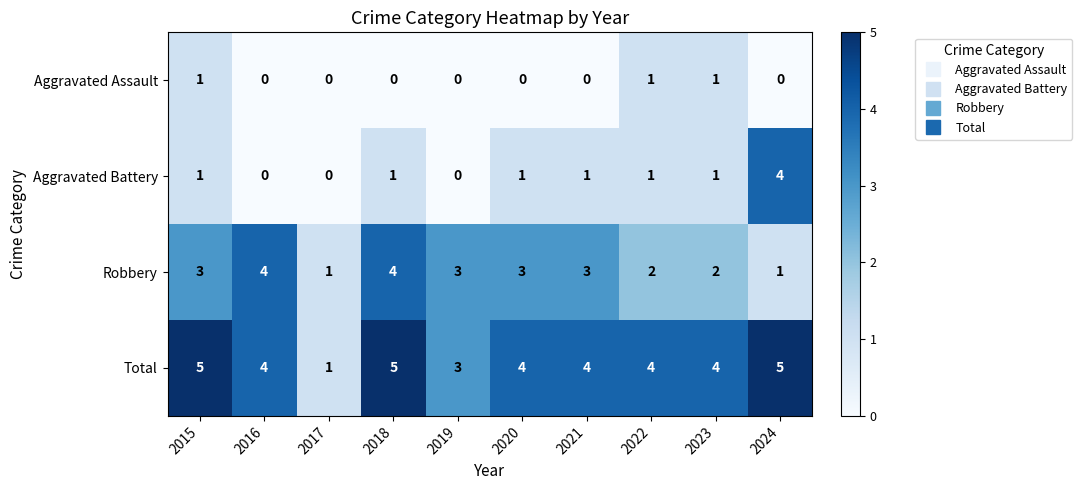

What is the greatest value displayed?

5